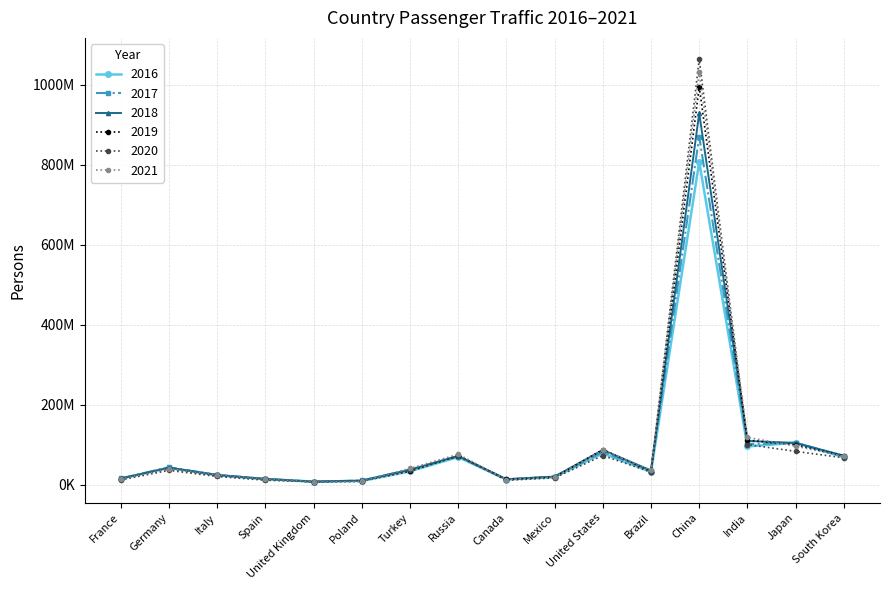

What is the spread (max minus min) of values at France?

3908985